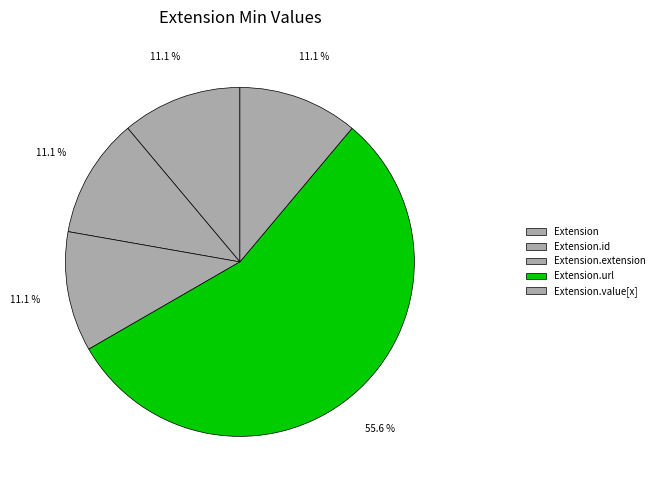

How many slices are in this pie chart?

5